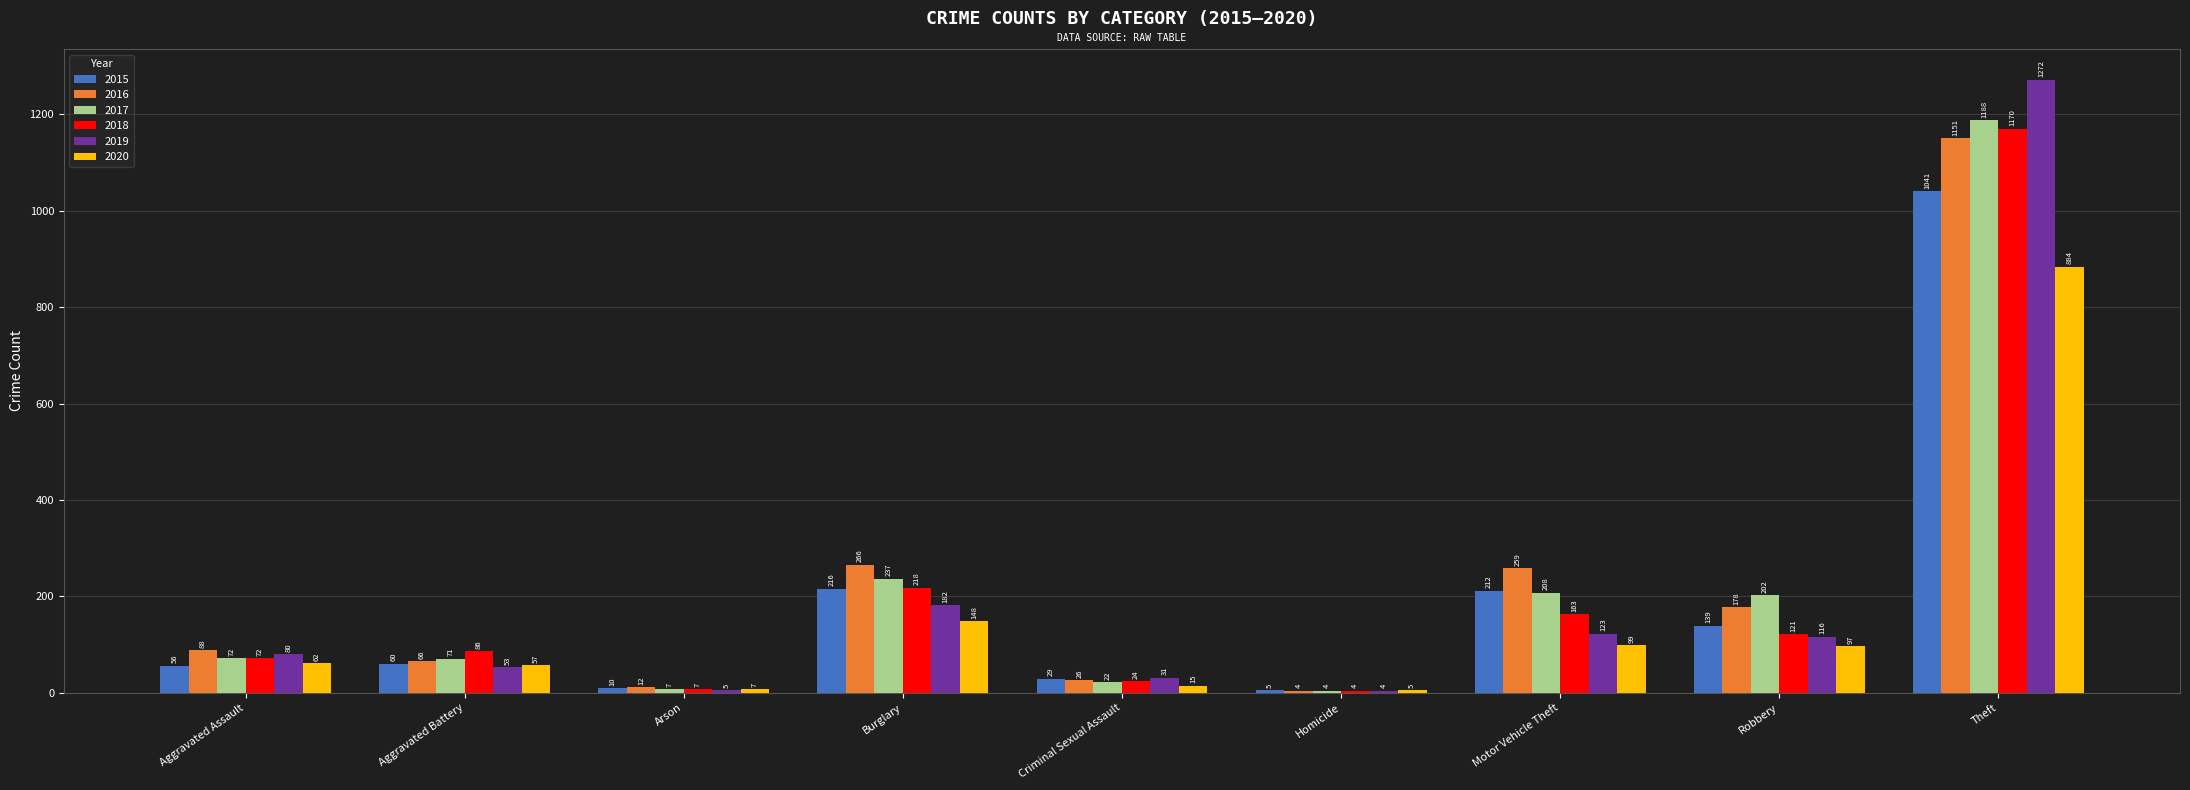

Which series changed the most between Homicide and Robbery?

2017